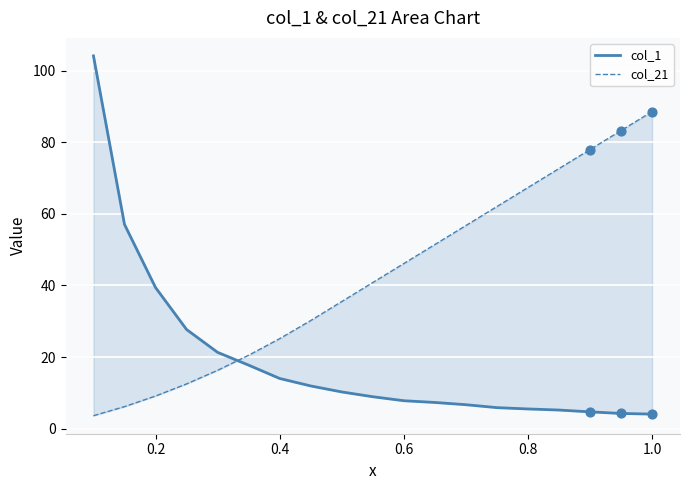

At how many categories does at least one series exceed 61?

7